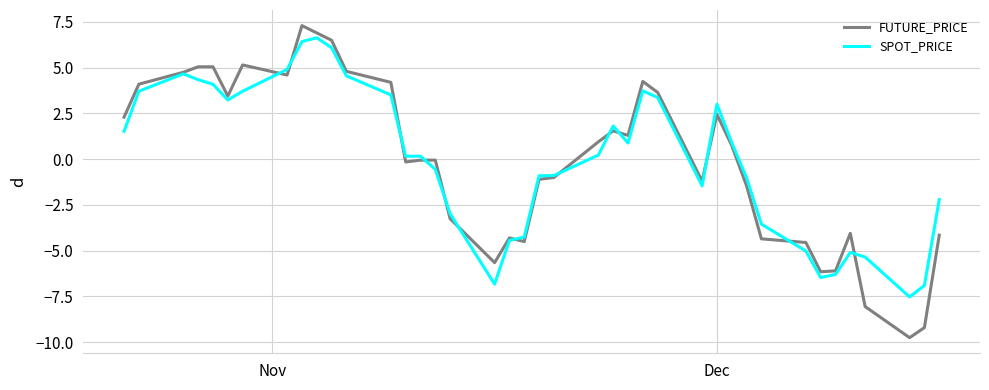

Is this an area chart (filled region under the line)?

No